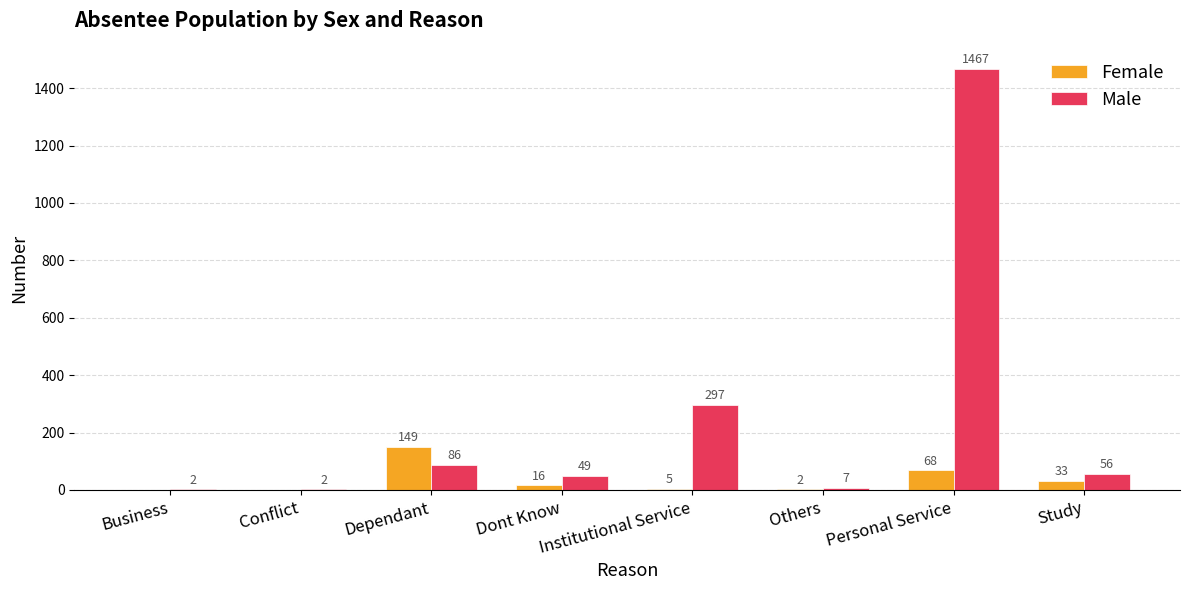

Which label corresponds to the largest value in the chart?

Personal Service